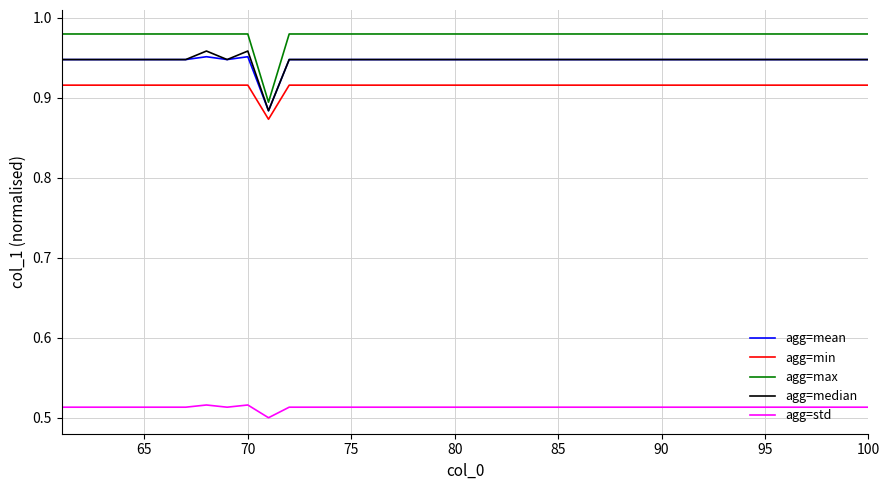

Does the chart have visible grid lines?

Yes